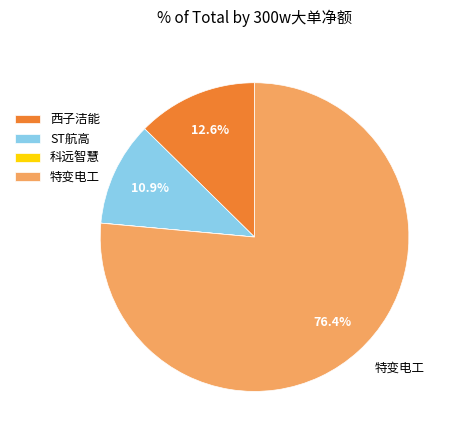

Which has a higher value, 特变电工 or 西子洁能?

特变电工